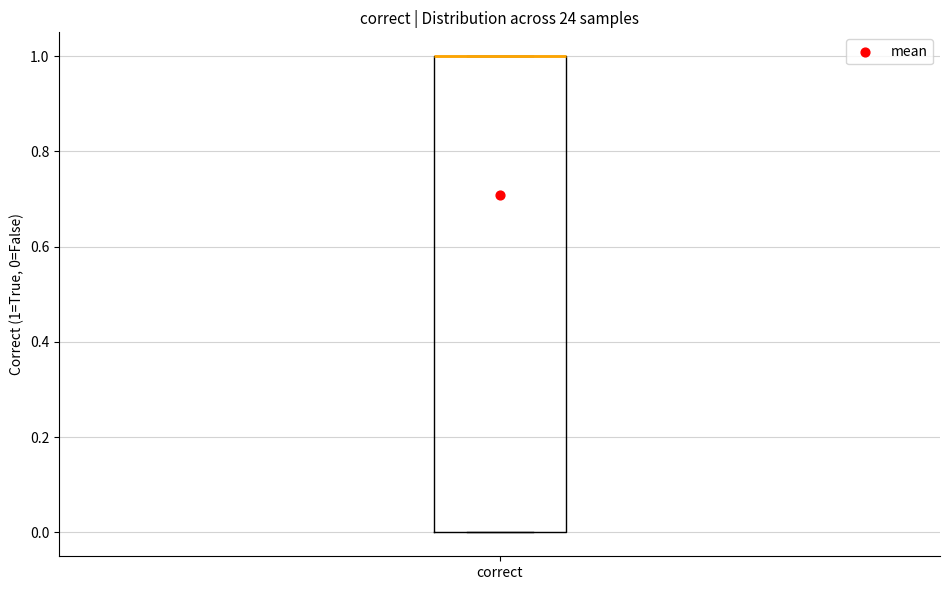

Read this box plot against the y-axis: the position of the median line, the range covered by the box, and the ends of both whiskers. The values are not printed on the chart, so give them approximately, as read against the axis.

median 1 (drawn on the box's upper edge), box 0 to 1, whiskers 0 to 1